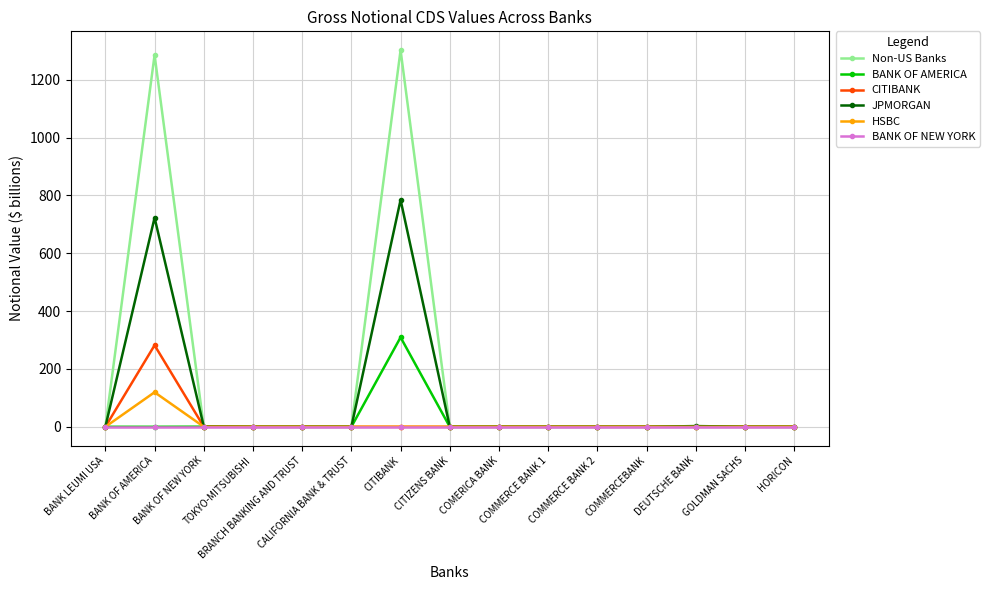

What is the maximum value shown in the chart?

1302.4